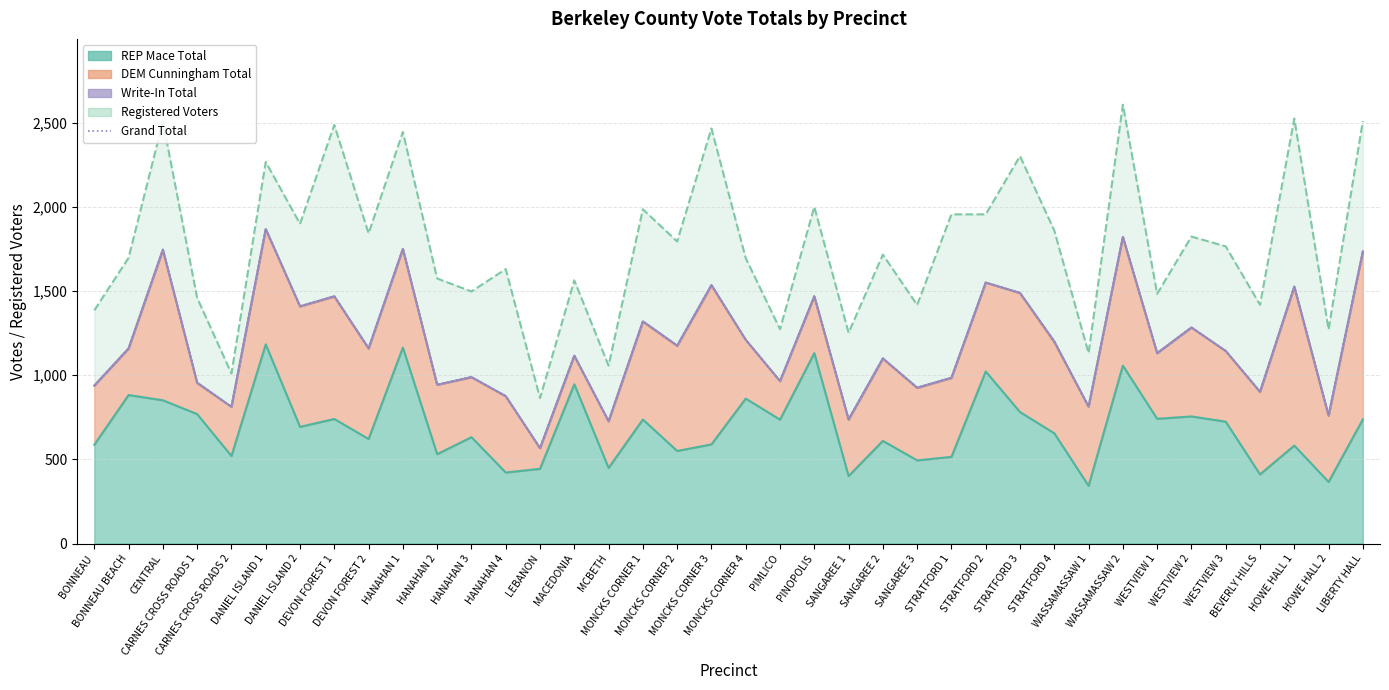

Between SANGAREE 1 and CENTRAL, which is larger?

CENTRAL